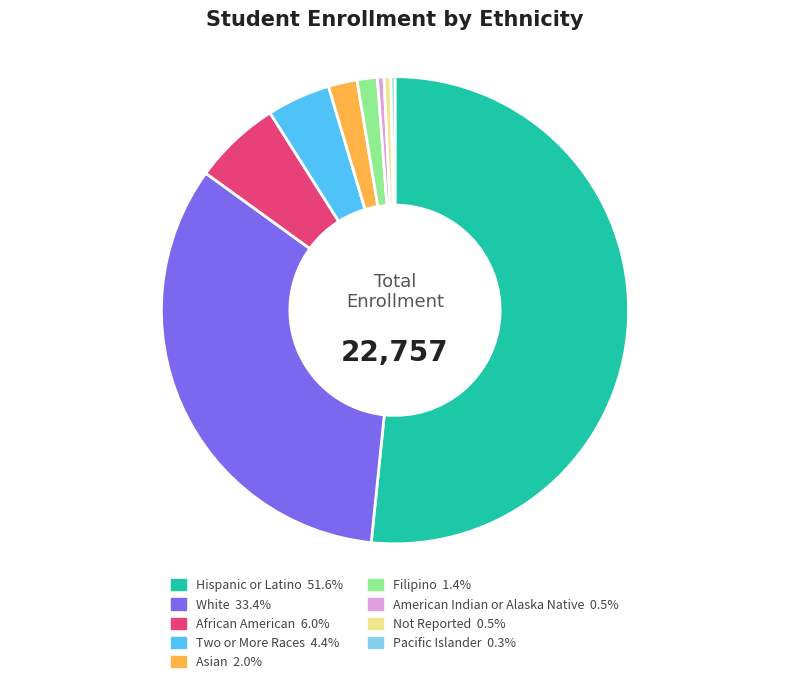

True or false: Asian accounts for 8% of the total.

False